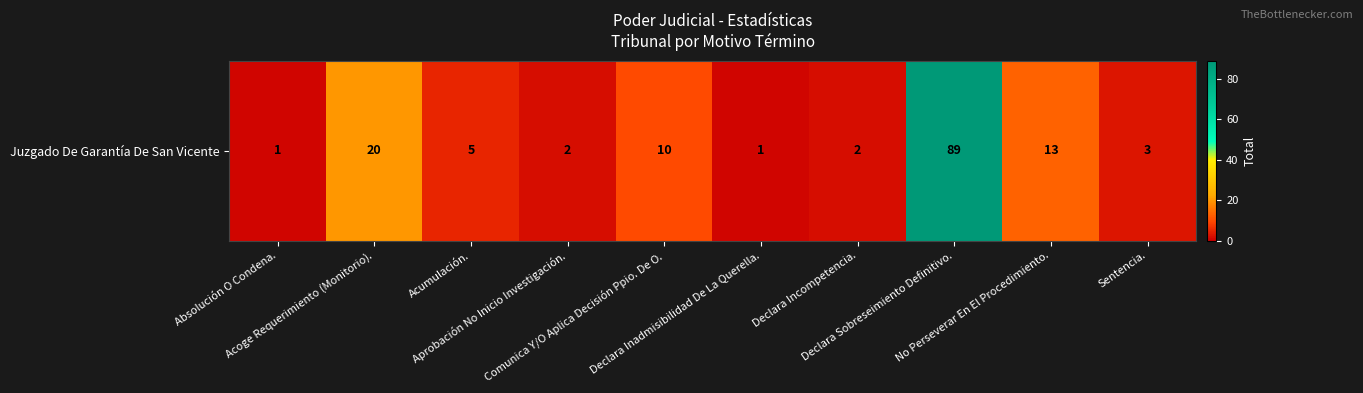

What is the sum of the values at Comunica Y/O Aplica Decisión Ppio. De O. and Declara Incompetencia.?

12